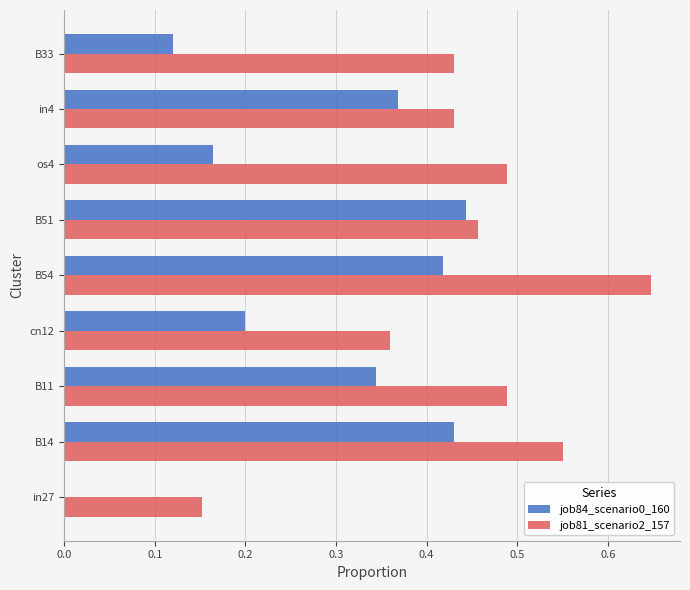

At which category is the sum across all series the highest?

B54